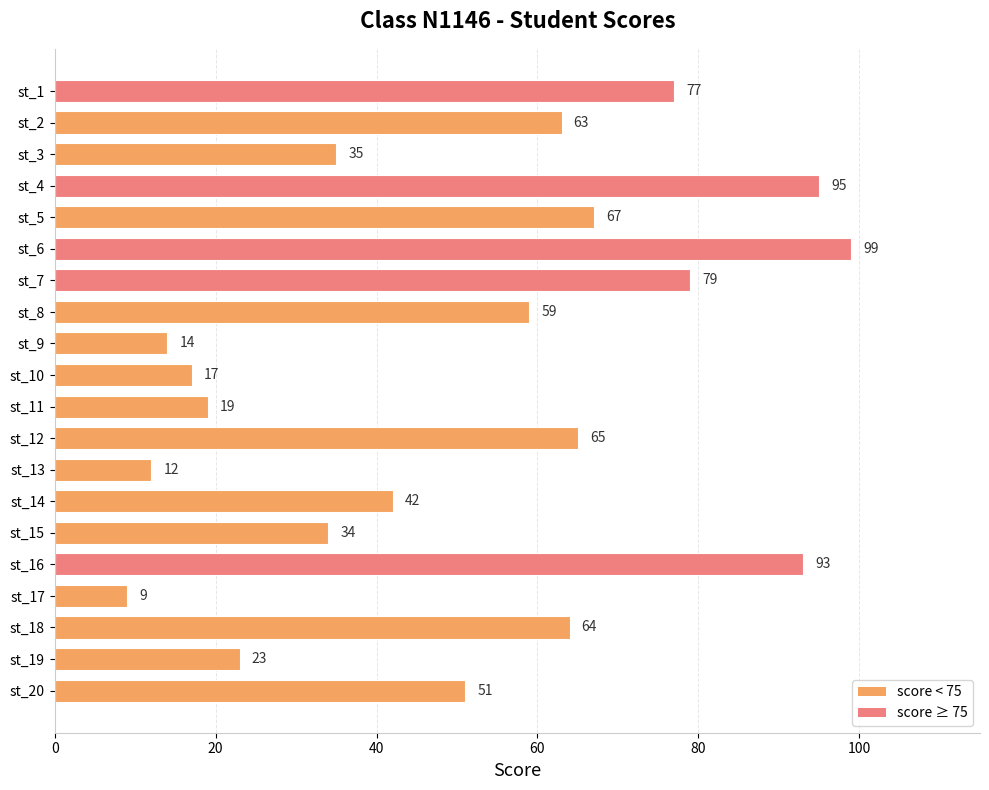

At which category does the chart reach its peak across all series?

st_6